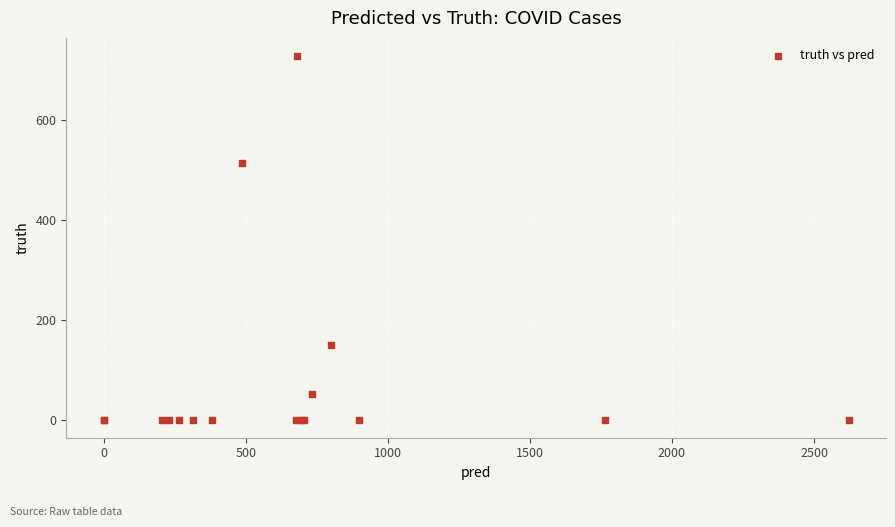

What Y value in the scatter plot is closest to 363?

514